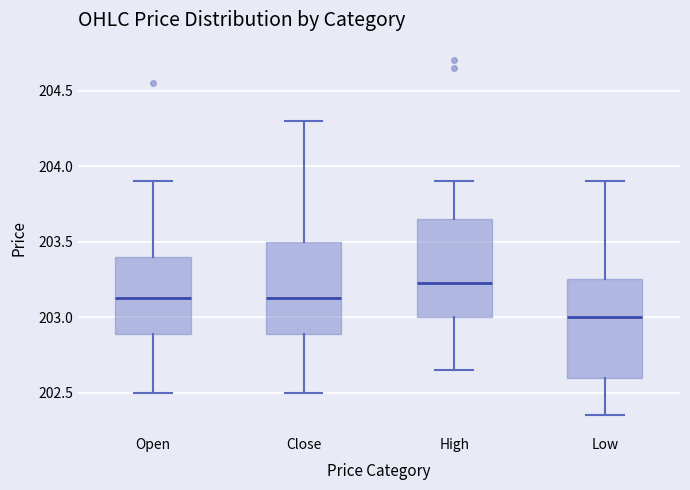

Reading left to right, read every box against the y-axis: the position of its median line, the range the box covers, and the ends of its whiskers. The values are not printed on the chart, so give them approximately, as read against the axis.

Open: median 203.15, box 202.90 to 203.40, whiskers 202.50 to 203.90
Close: median 203.15, box 202.90 to 203.50, whiskers 202.50 to 204.30
High: median 203.25, box 203.00 to 203.65, whiskers 202.65 to 203.90
Low: median 203.00, box 202.60 to 203.25, whiskers 202.35 to 203.90